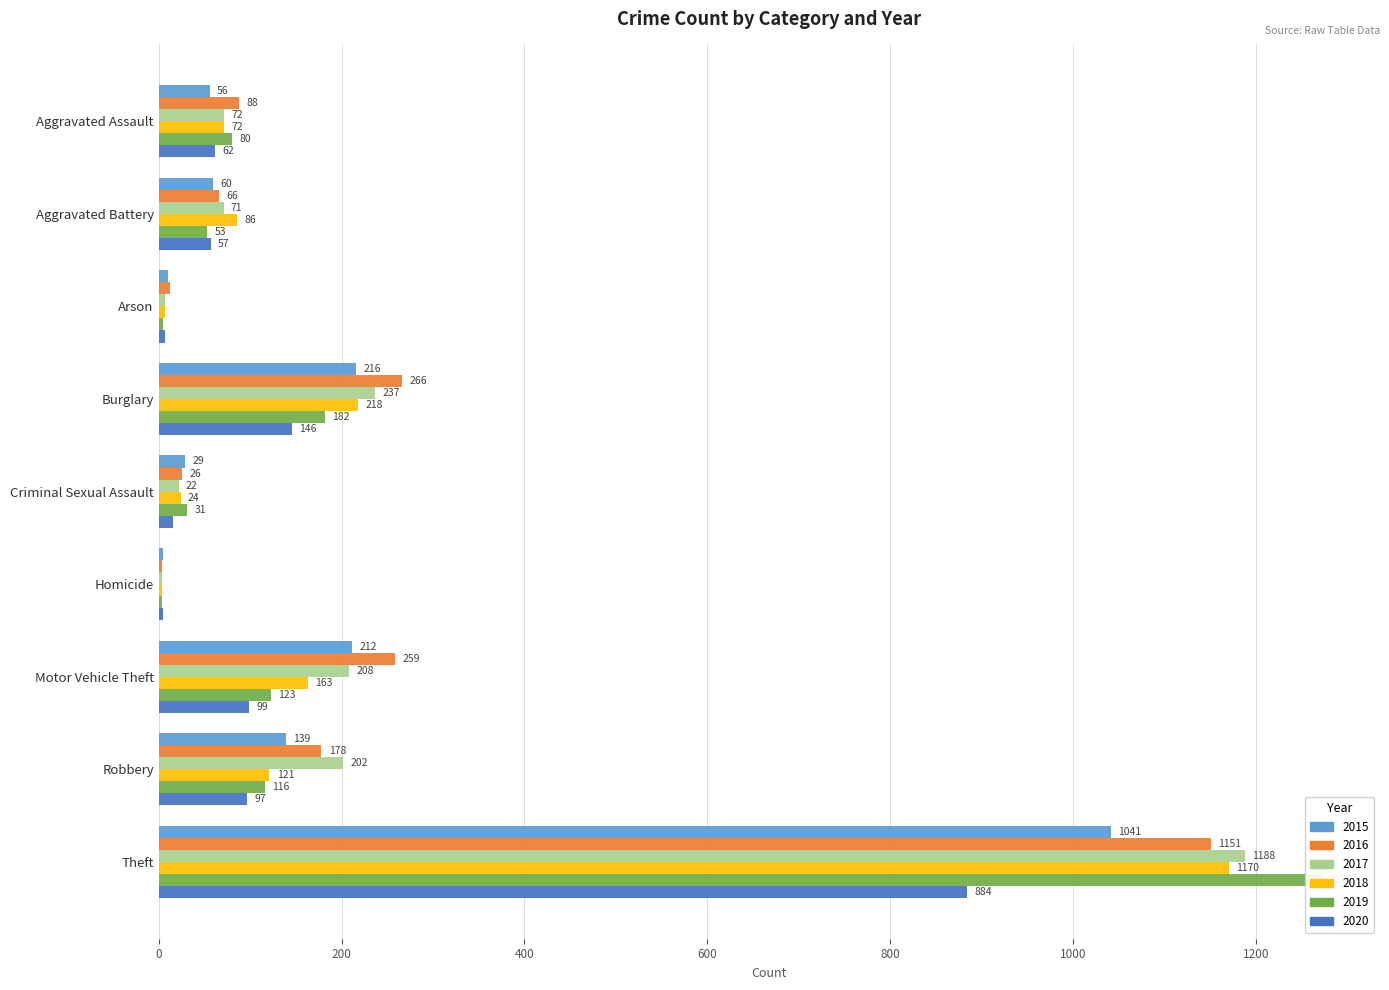

Read the 2016 value at Homicide.

4